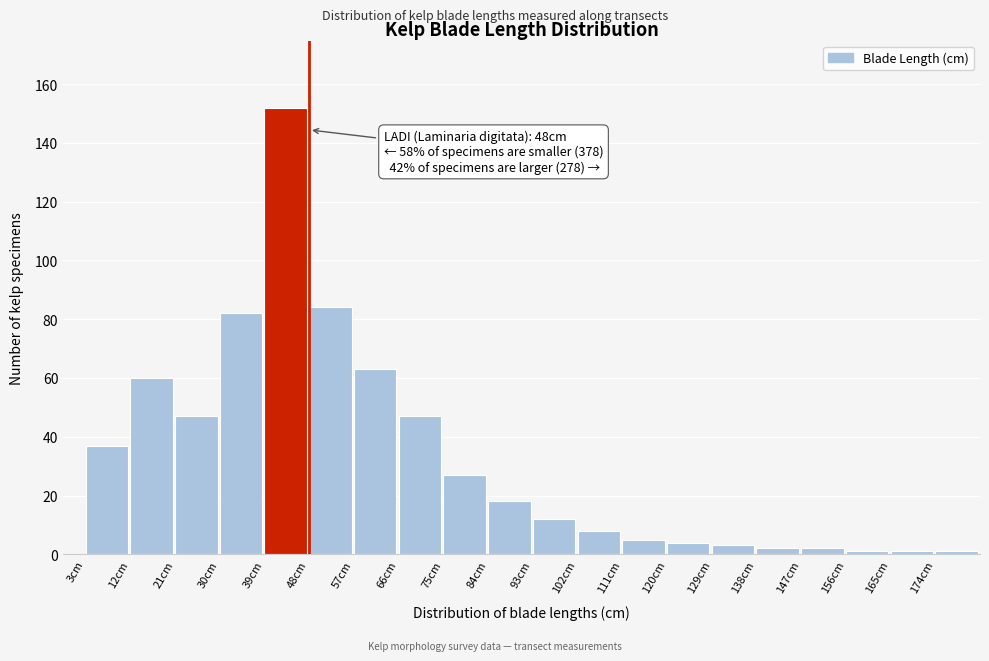

Reading left to right, what are all the values shown in this chart?

37	60	47	82	152	84	63	47	27	18	12	8	5	4	3	2	2	1	1	1